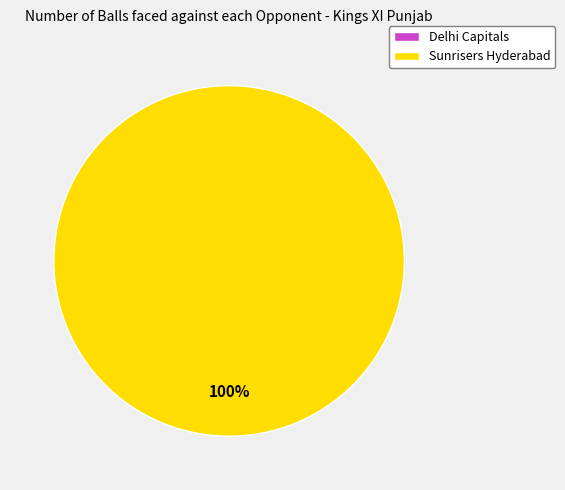

How many segments does this pie chart have?

2